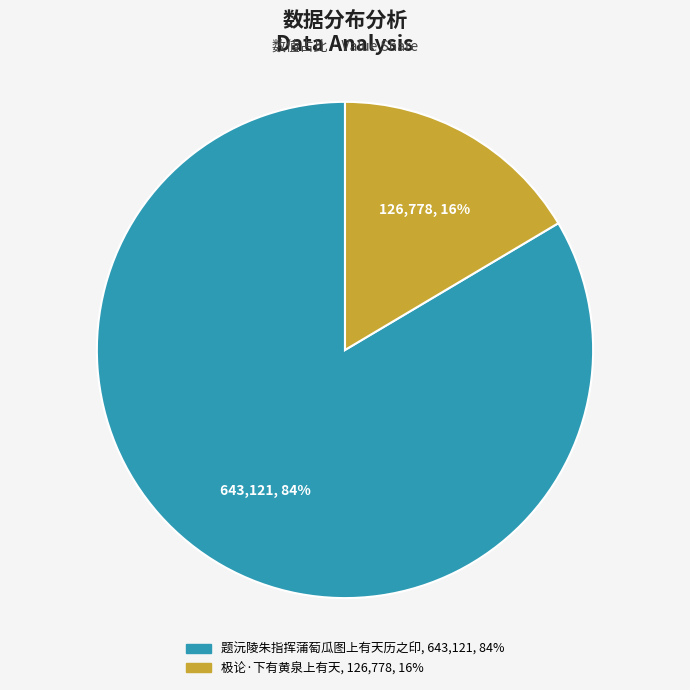

What is the smallest slice in the pie chart?

极论·下有黄泉上有天